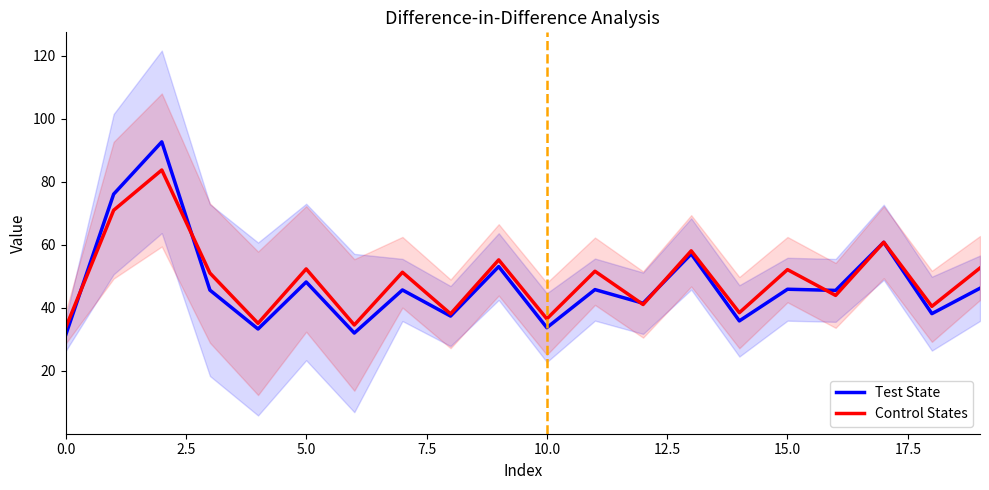

At which label is Control States closest to 58?

13